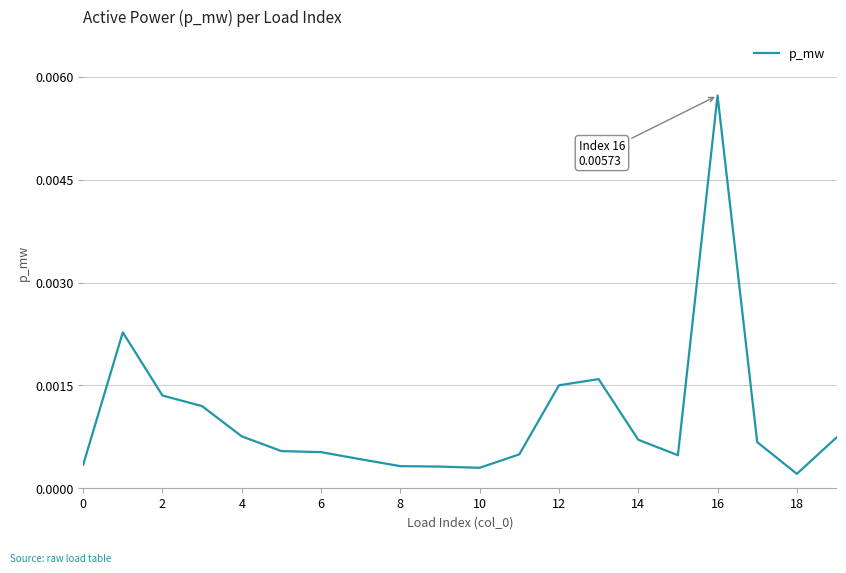

Does the chart display data point markers on the line(s)?

No